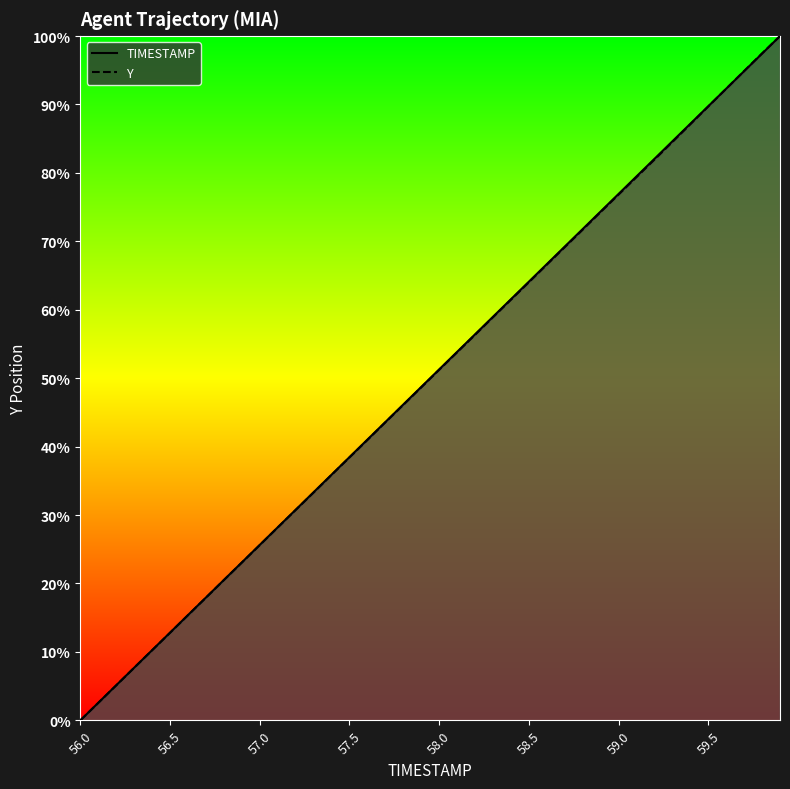

What is the label of the 23rd point from the right?

57.7